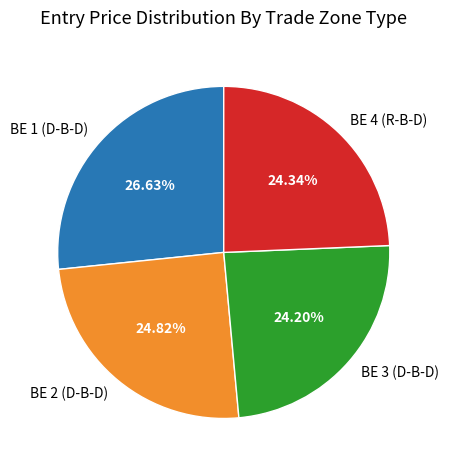

The BE 2 (D-B-D) slice represents 25% of the pie. True or false?

True